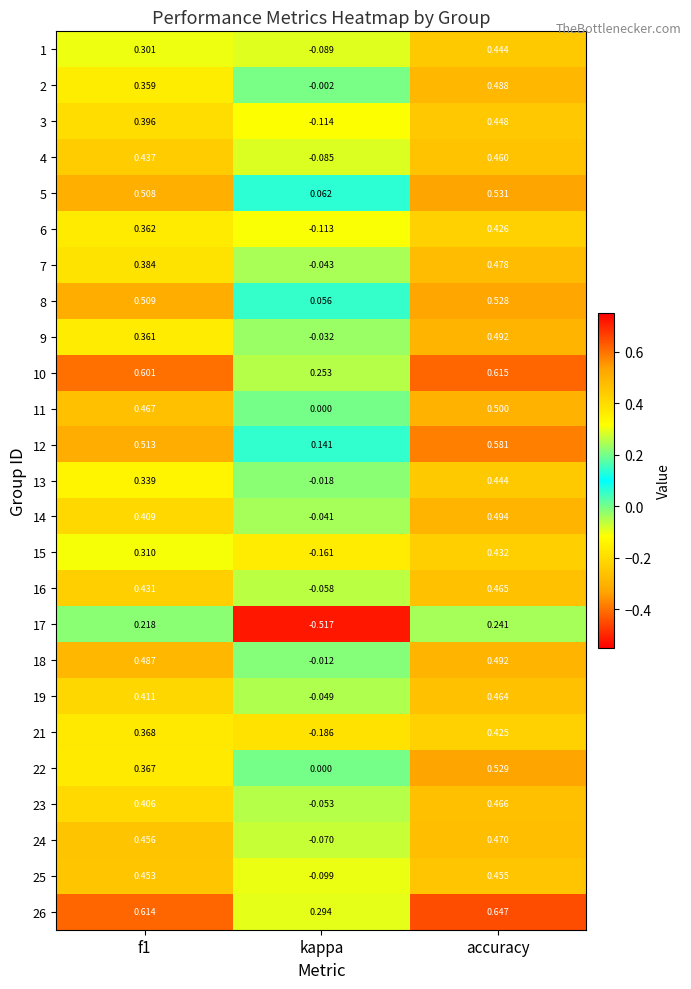

At which category is the sum across all series the highest?

accuracy